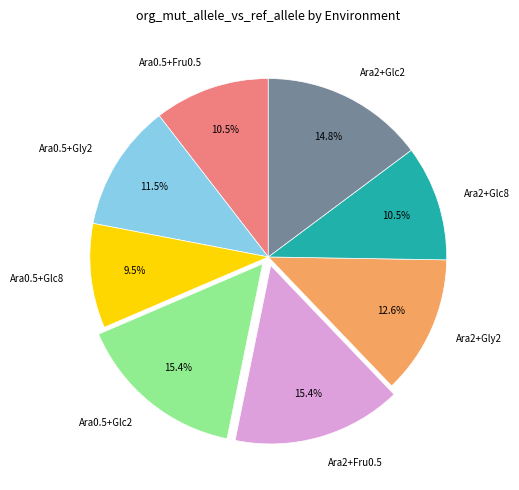

Between Ara2+Gly2 and Ara2+Fru0.5, which is larger?

Ara2+Fru0.5